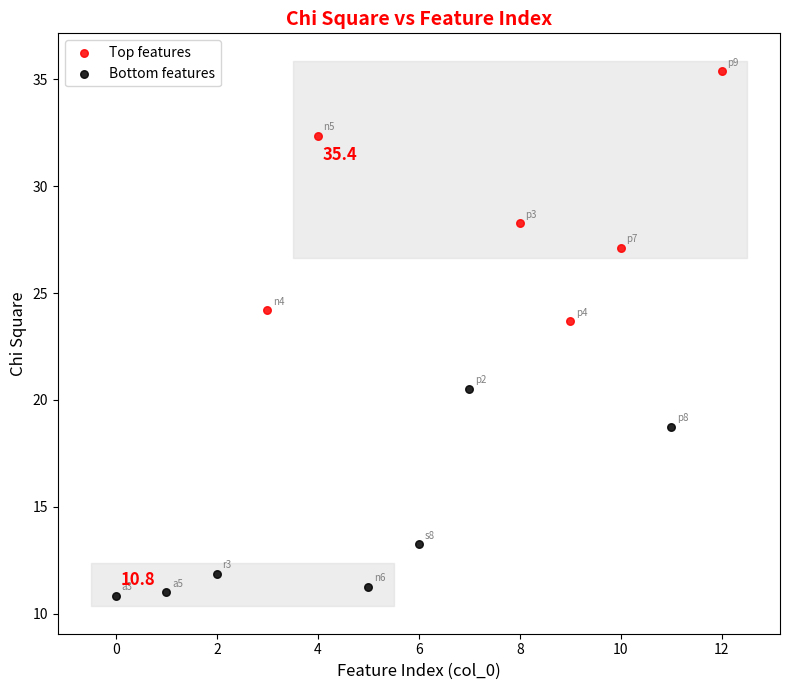

Which series reaches the minimum Y coordinate?

Bottom features